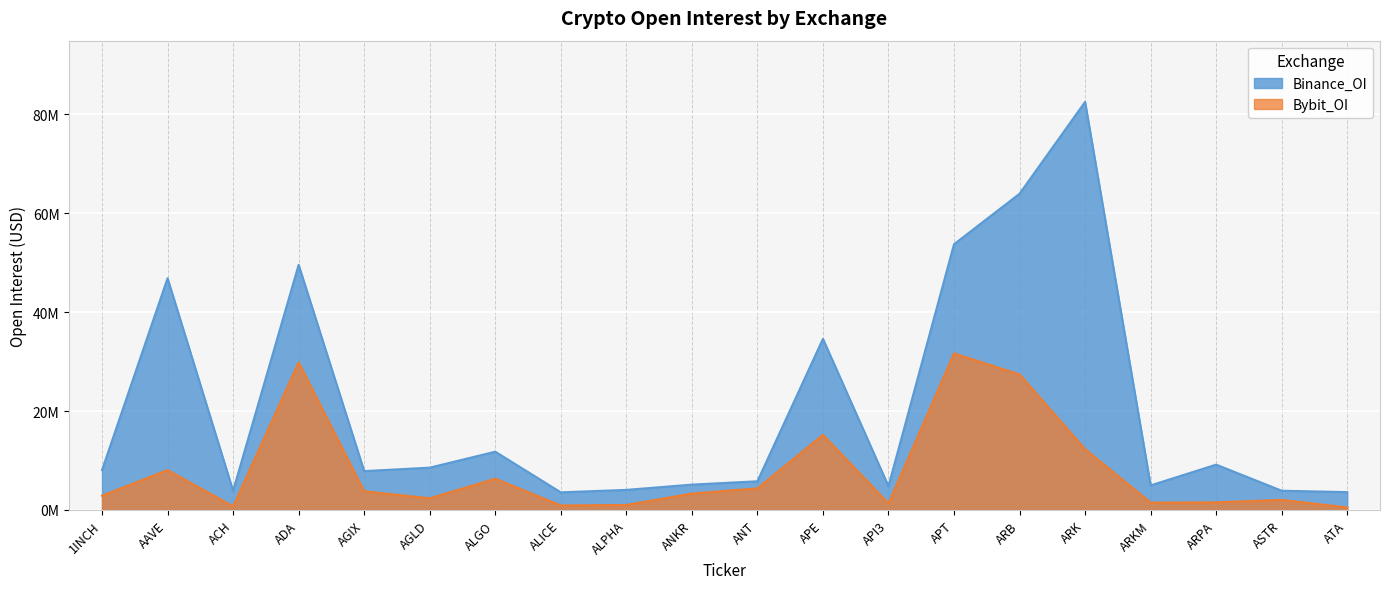

Reading left to right, list all the values displayed in this chart.

Binance_OI: 1INCH=8063840	AAVE=46869894	ACH=3866072	ADA=49578909	AGIX=7860433	AGLD=8554997	ALGO=11786248	ALICE=3561373	ALPHA=4059382	ANKR=5123889	ANT=5799953	APE=34609796	API3=4806784	APT=53750521	ARB=63965910	ARK=82551615	ARKM=4968961	ARPA=9164206	ASTR=3888503	ATA=3606282
Bybit_OI: 1INCH=2886498	AAVE=8065150	ACH=725292	ADA=29847175	AGIX=3783553	AGLD=2356244	ALGO=6318935	ALICE=909210	ALPHA=1010171	ANKR=3313584	ANT=4366353	APE=15189153	API3=1320828	APT=31670606	ARB=27414828	ARK=12287199	ARKM=1472087	ARPA=1541205	ASTR=2038634	ATA=507124